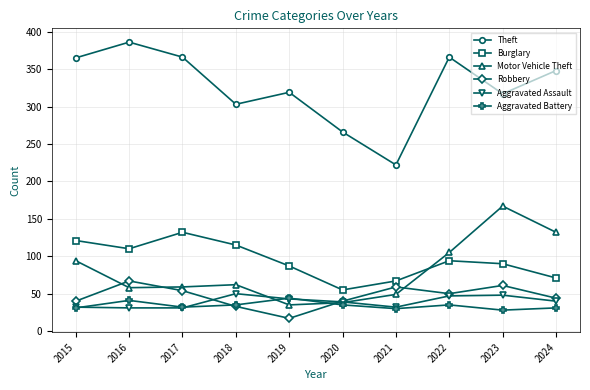

Where does the Aggravated Assault series first go above 40?

2018